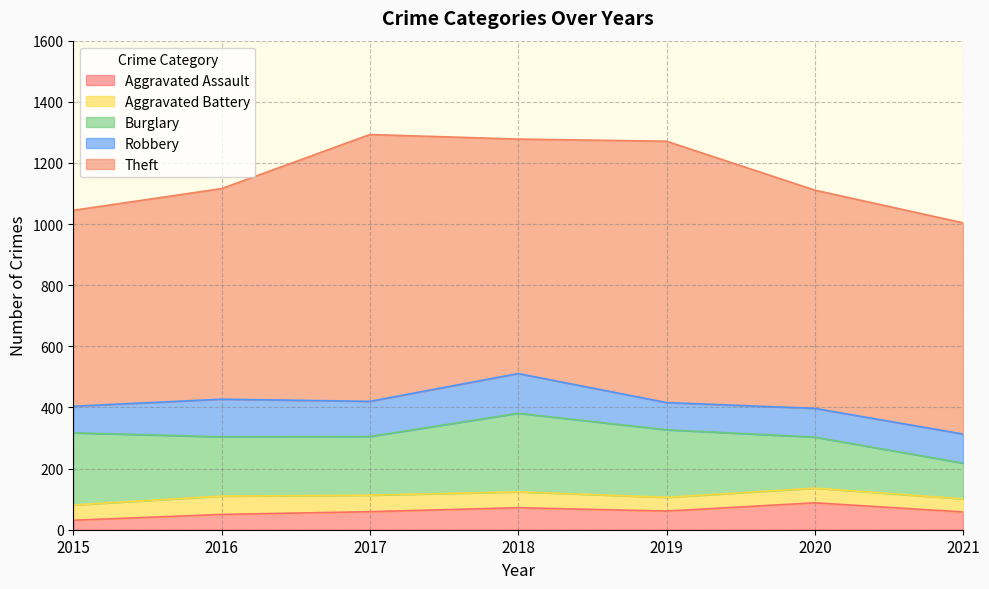

The value of Robbery at 2016 is 72. True or false?

False